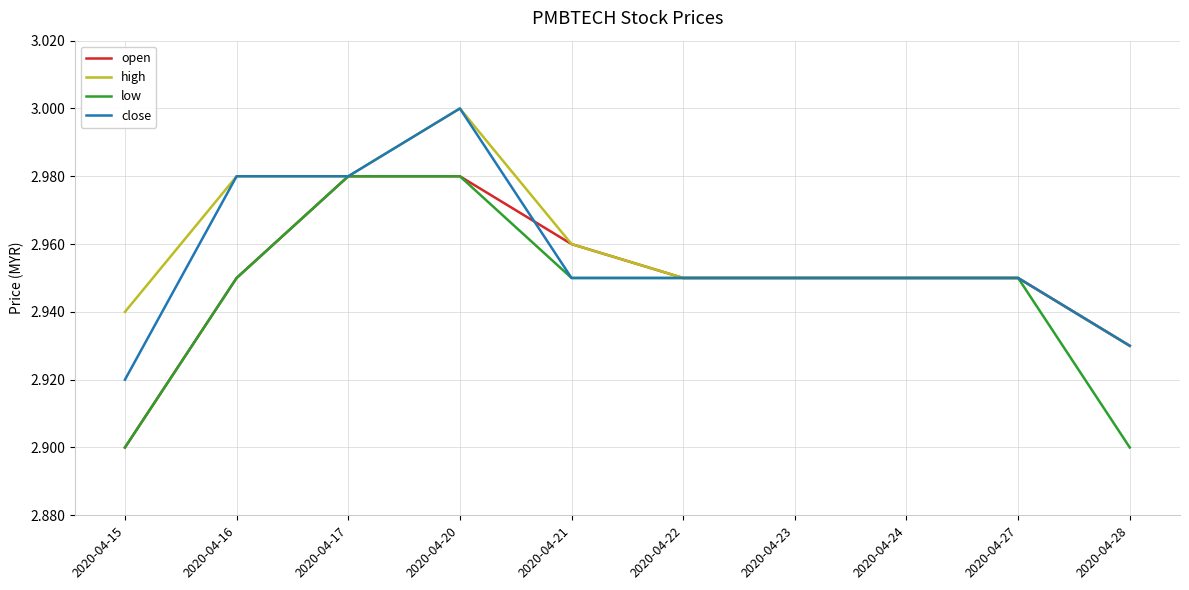

Which label corresponds to the largest value in the chart?

2020-04-20